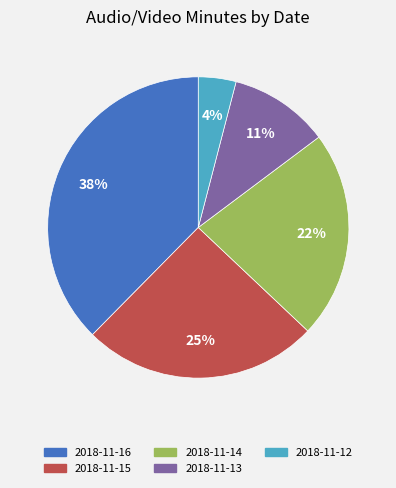

Rank the categories by value from highest to lowest.

2018-11-16, 2018-11-15, 2018-11-14, 2018-11-13, 2018-11-12